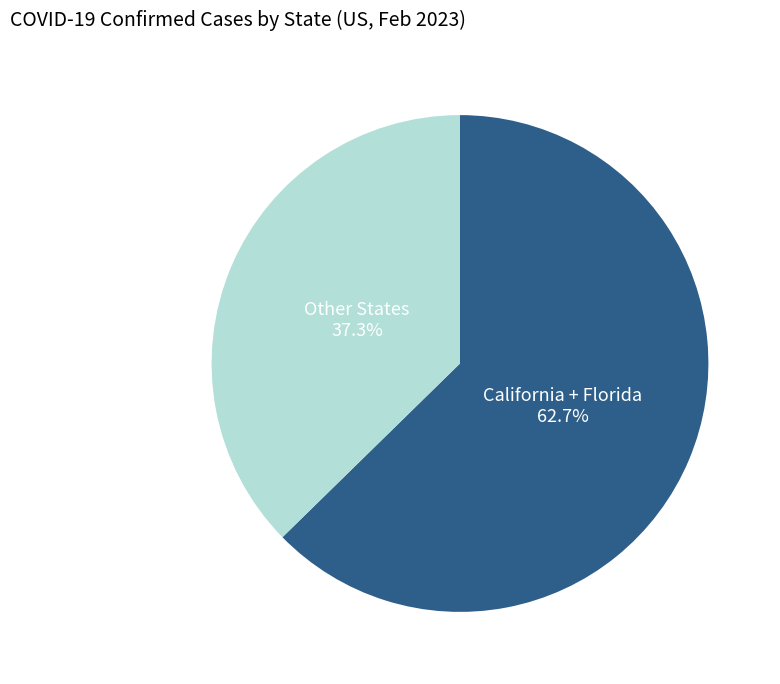

Approximately how many times larger is the value at Other States compared to California + Florida?

0.6